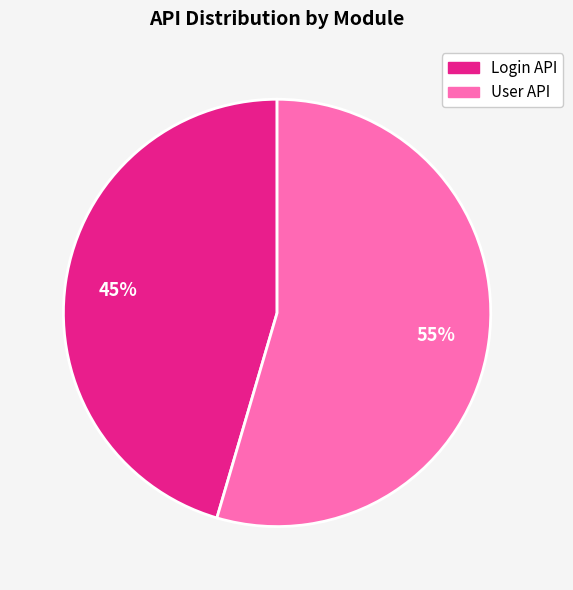

Rank the categories by value from highest to lowest.

User API, Login API